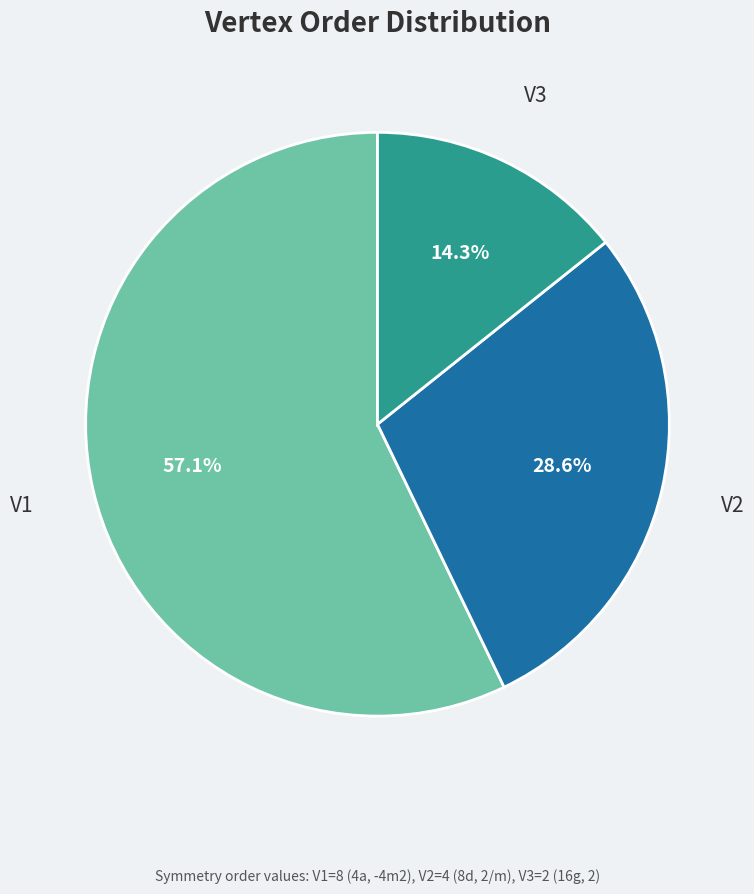

How many slices are in this pie chart?

3